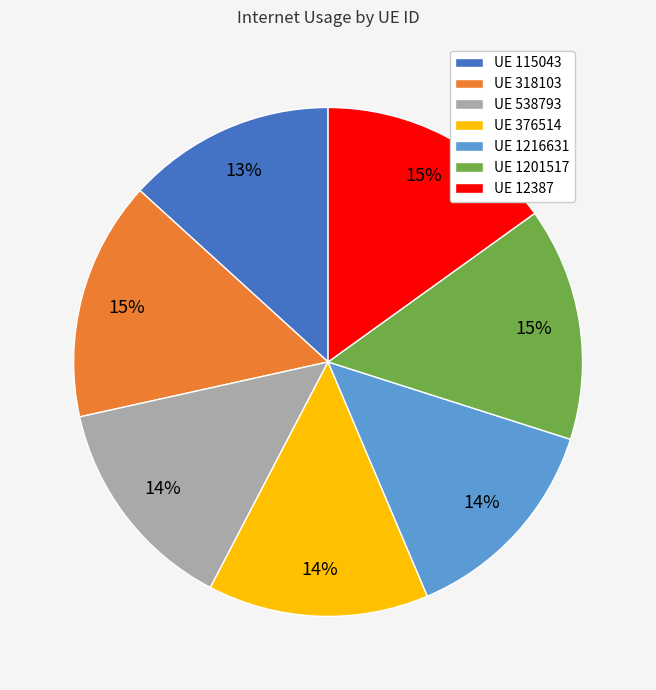

Approximately how many times larger is the value at UE 318103 compared to UE 1201517?

1.0